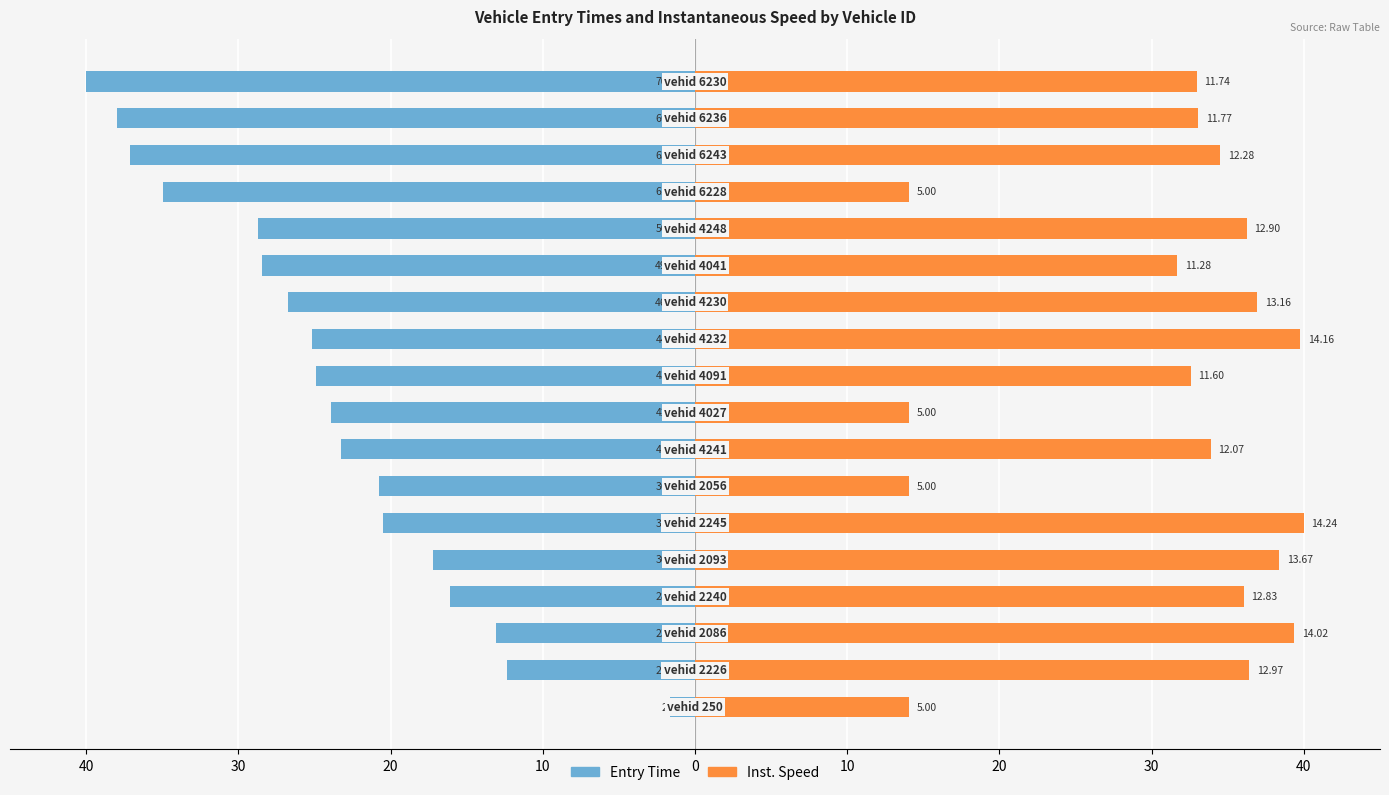

The value of instspeed at 20 is 33.9. True or false?

True